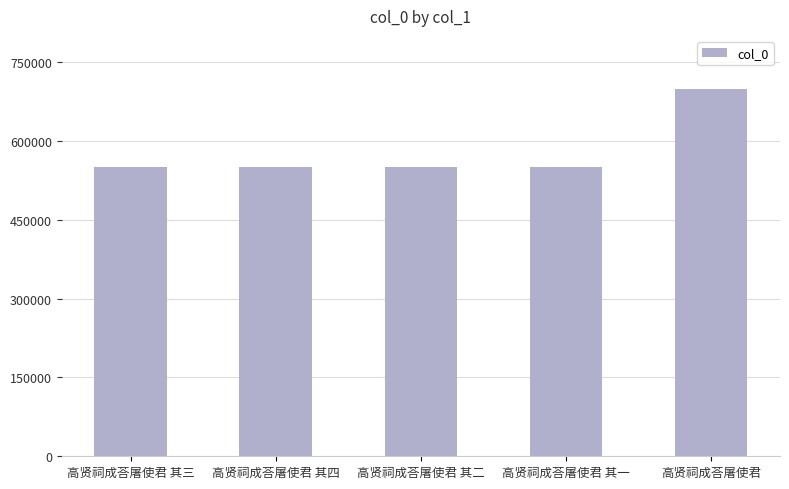

What is the approximate value at 高贤祠成荅屠使君 其二, to the nearest 100?

550900